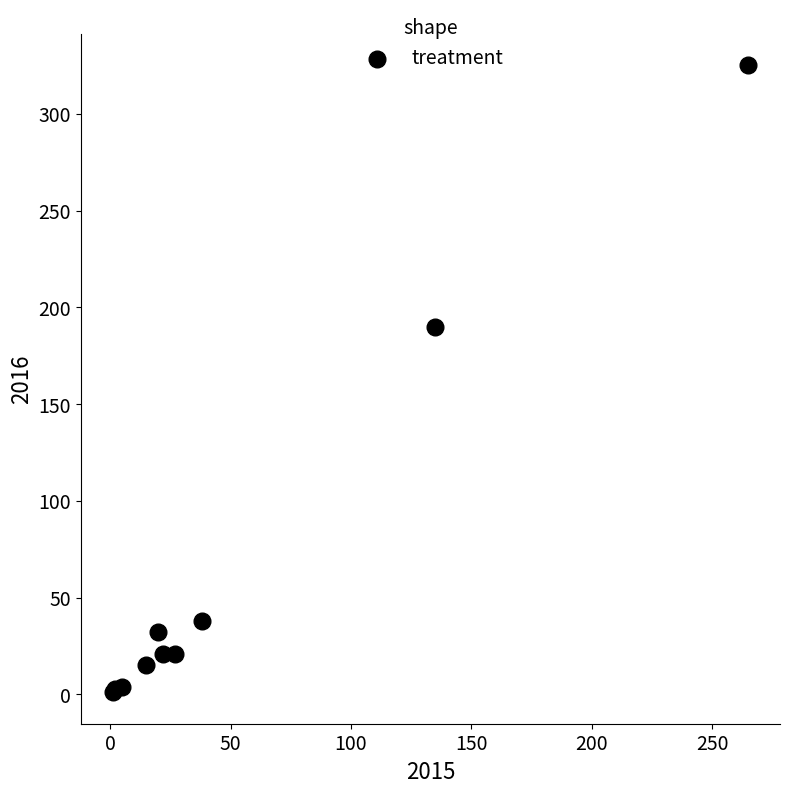

What Y value in the scatter plot is closest to 163?

190